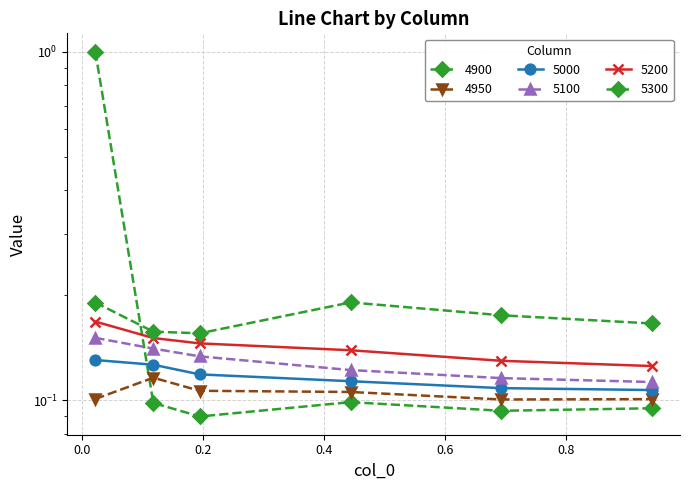

At how many categories does at least one series exceed 0?

6